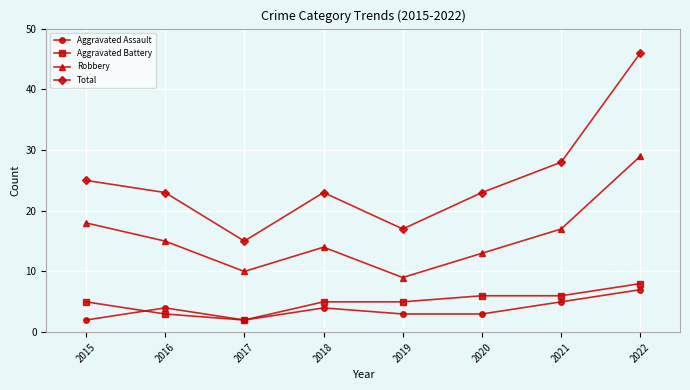

Where do Aggravated Assault and Aggravated Battery first cross each other?

2015 and 2016